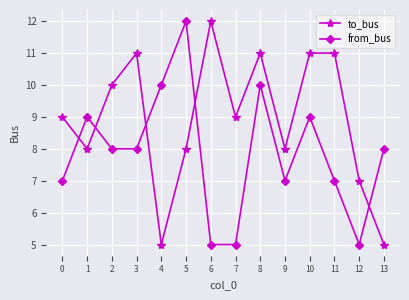

Rank the series at 1 from highest to lowest value.

from_bus, to_bus